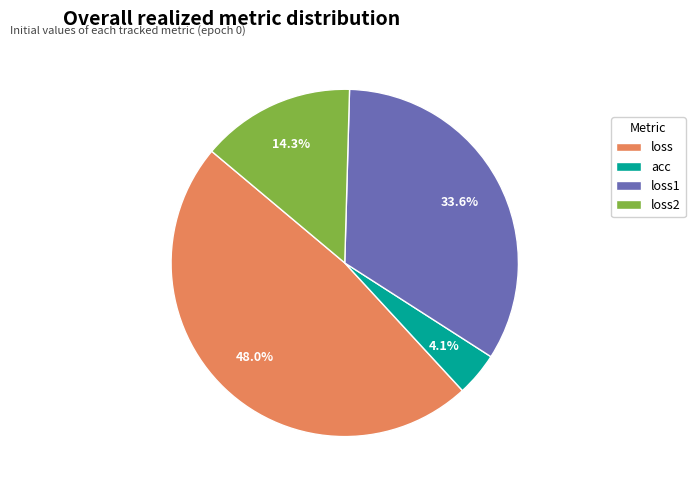

What percentage is the acc slice, to the nearest percent?

4%